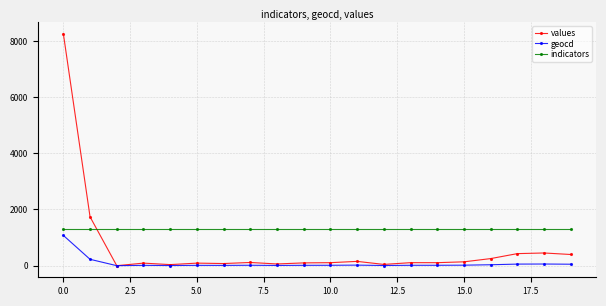

Is this an area chart (filled region under the line)?

No